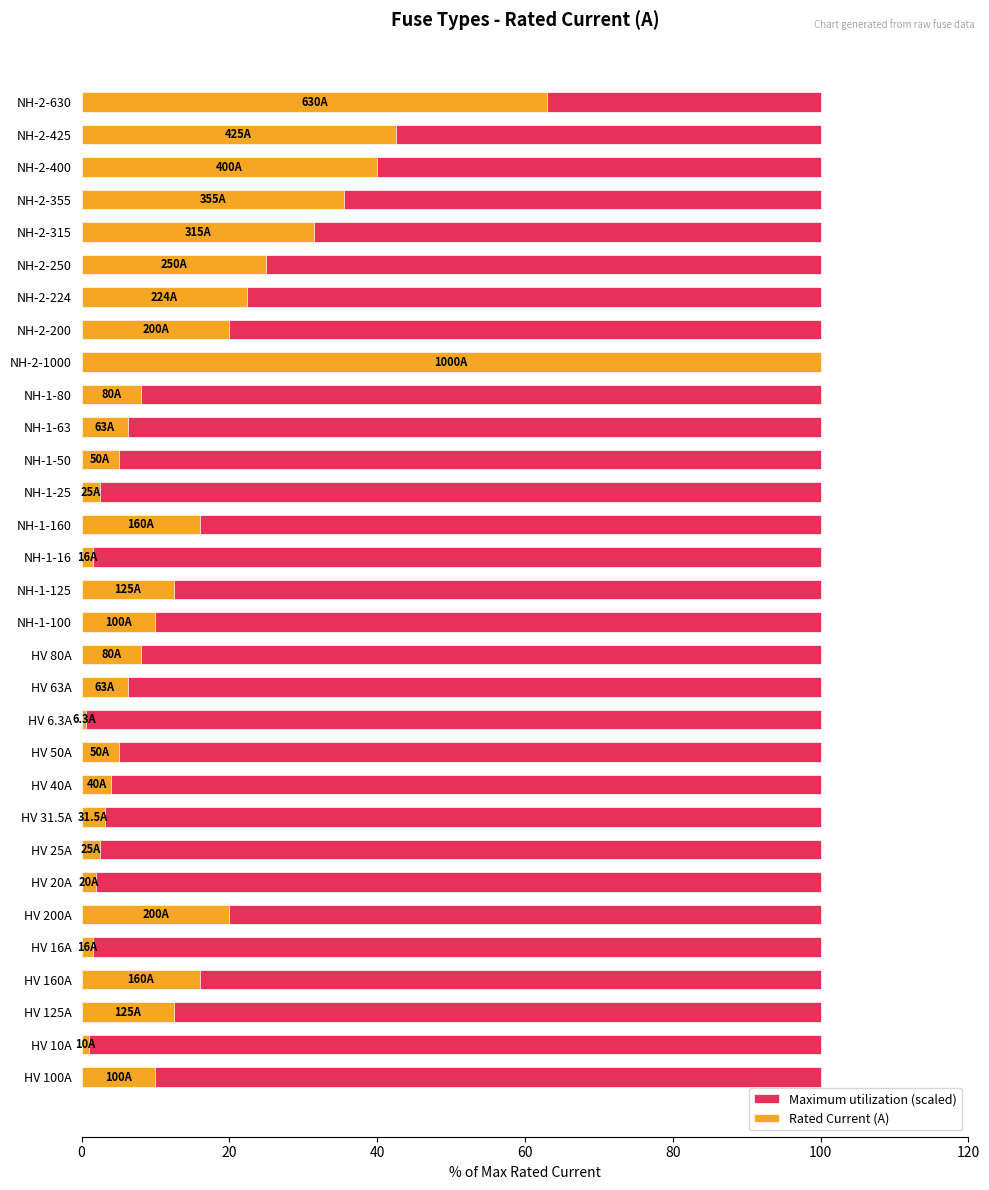

Which series has the largest range (max minus min)?

Rated Current (A)